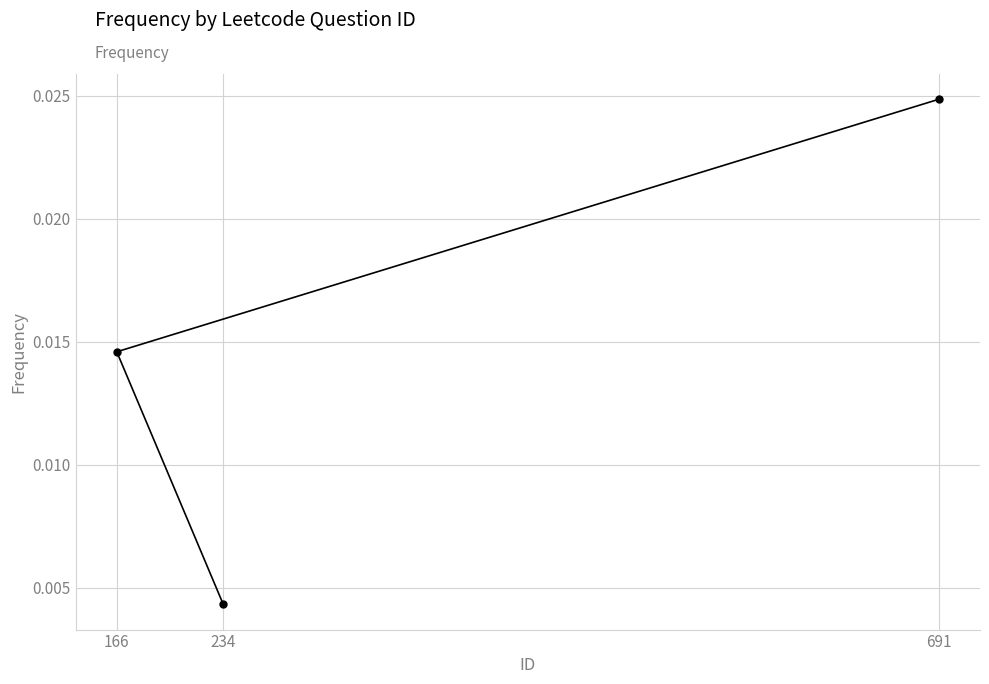

True or false: the data shows 0.0 at 166.

False